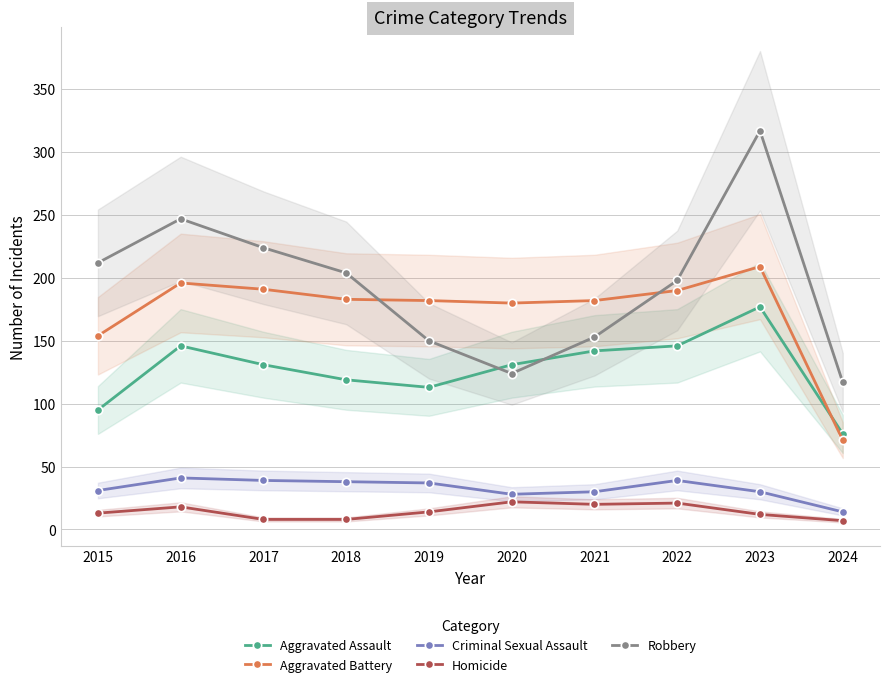

True or false: Robbery and Aggravated Assault intersect in this chart.

True